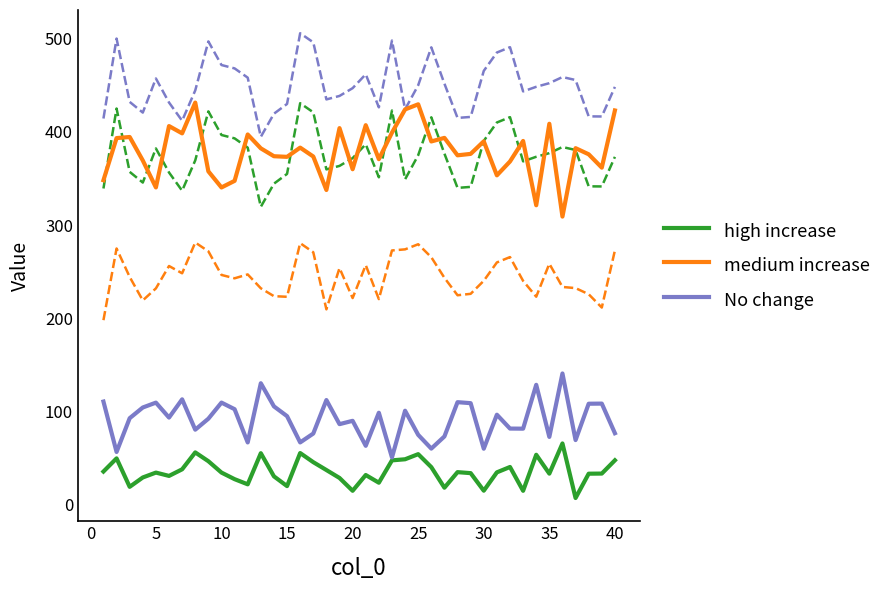

How many lines are shown in the chart?

6